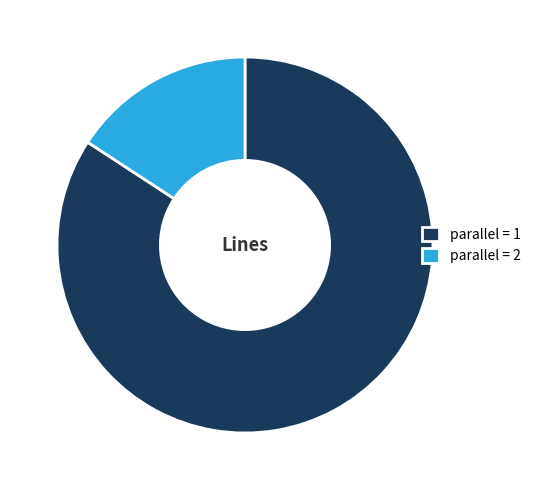

How many segments does this pie chart have?

2